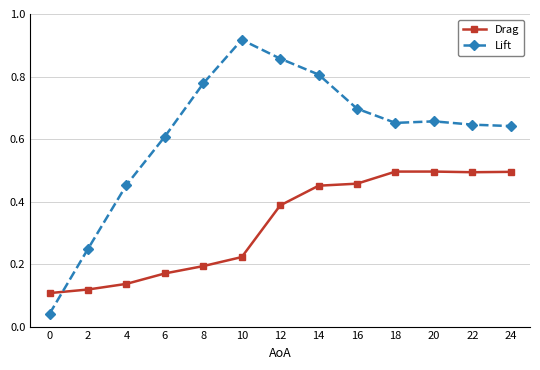

Which series changed the most between 14 and 24?

Lift